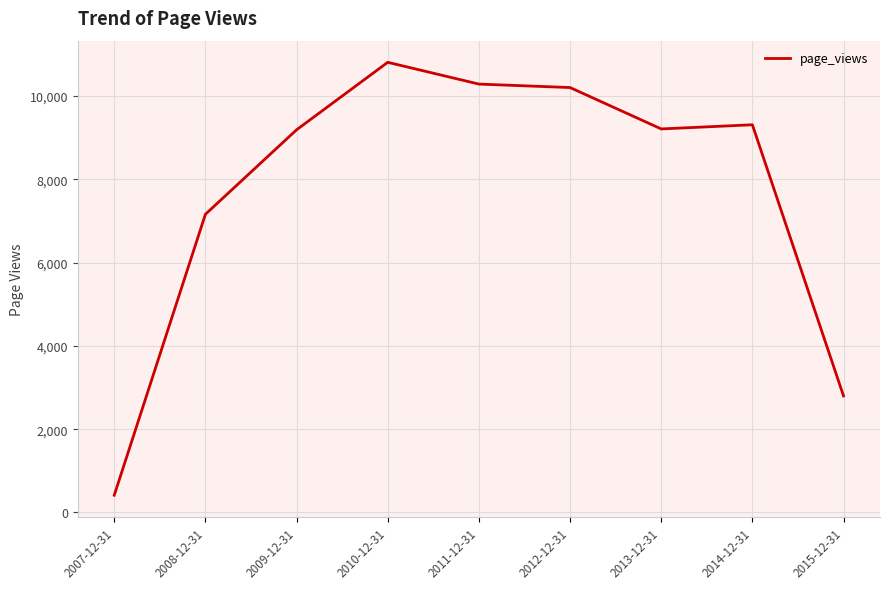

What position from the left is 2015-12-31?

9